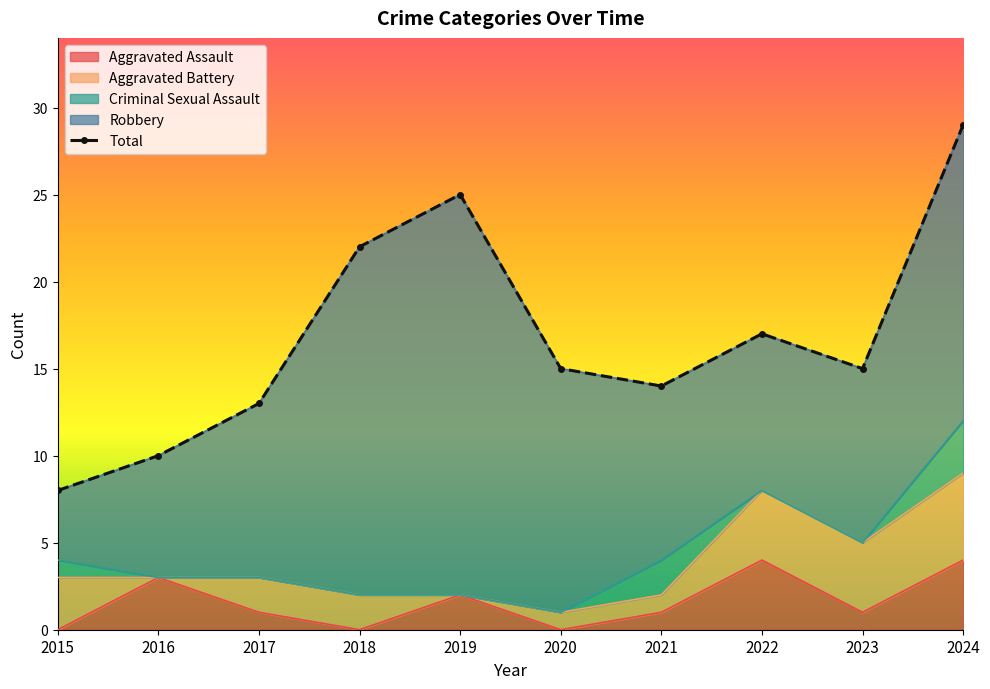

Which has a higher value, 2024 or 2023?

2024